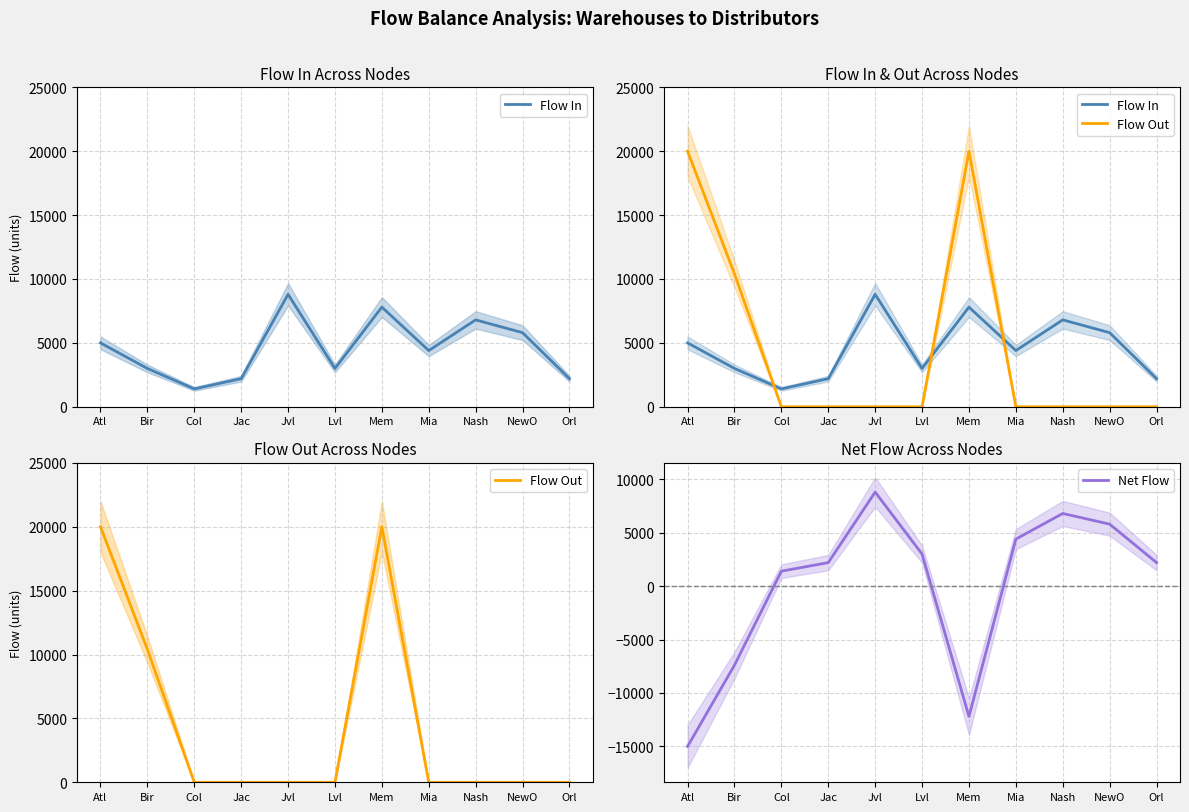

At which category is the sum across all series the highest?

Jvl